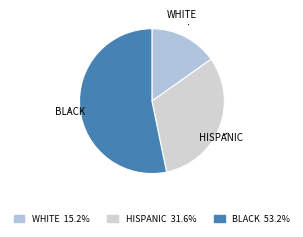

Does any single category account for the majority?

Yes